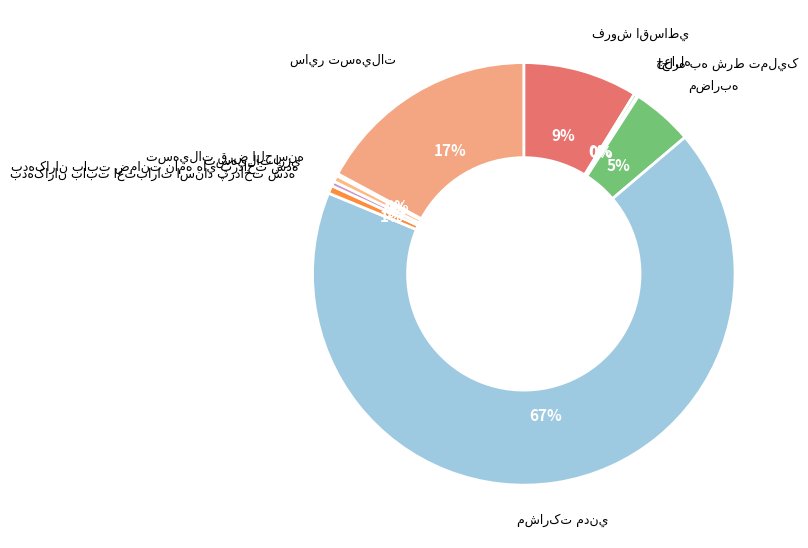

Does مشارکت مدني account for over 50% of the chart?

Yes